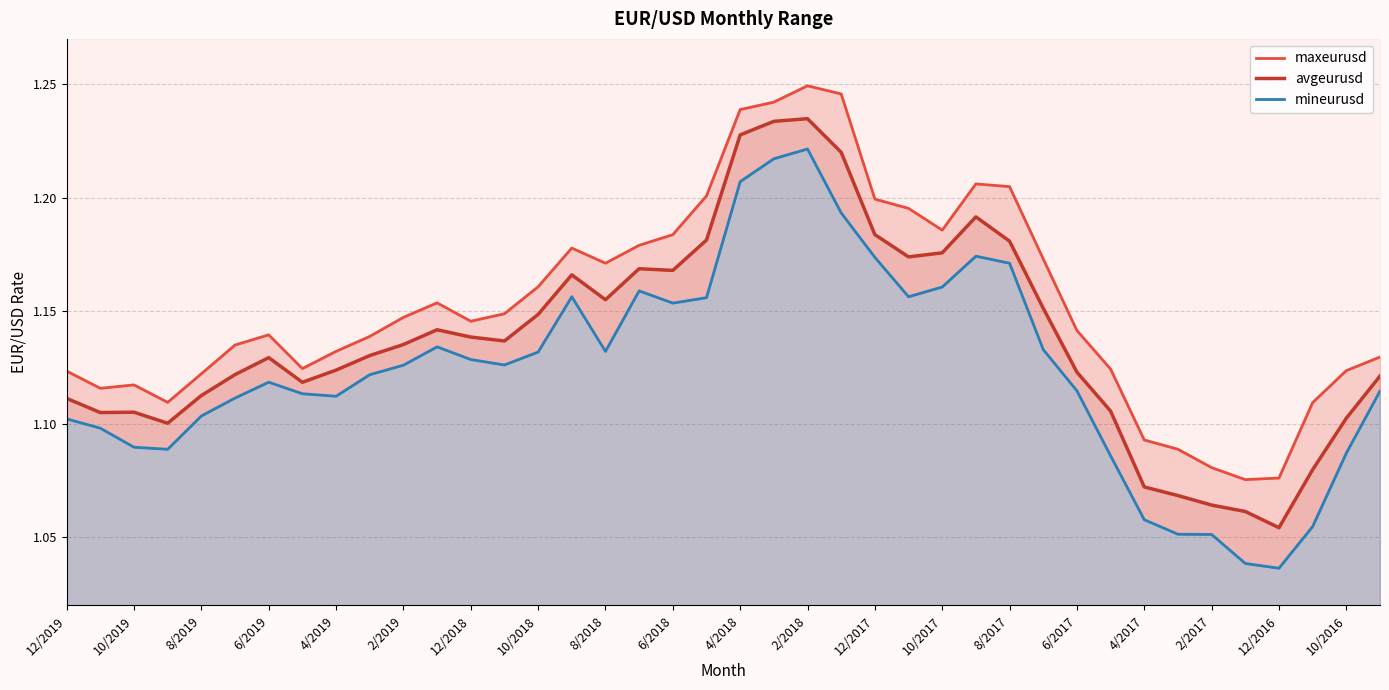

True or false: avgeurusd has a value of 0.4 at 12/2016.

False